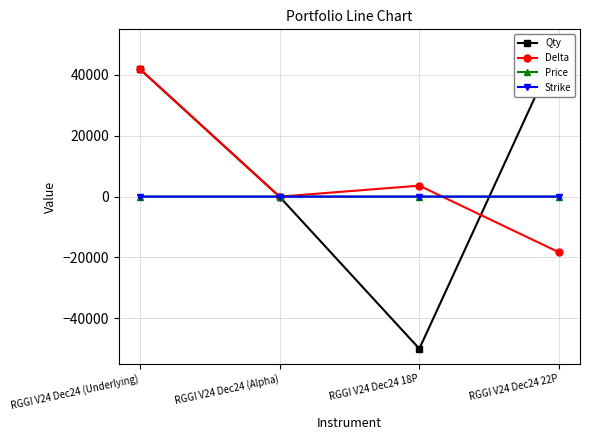

True or false: Delta has a value of 42000.0 at RGGI V24 Dec24 (Underlying).

True